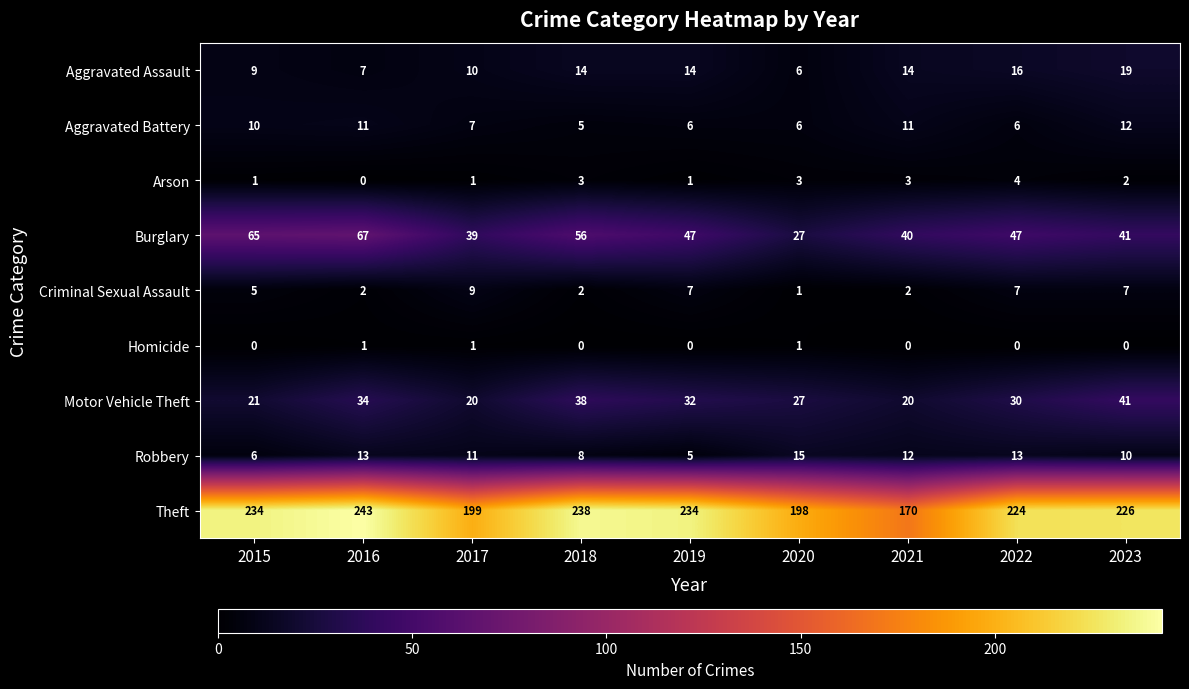

Which series has the largest range (max minus min)?

Theft